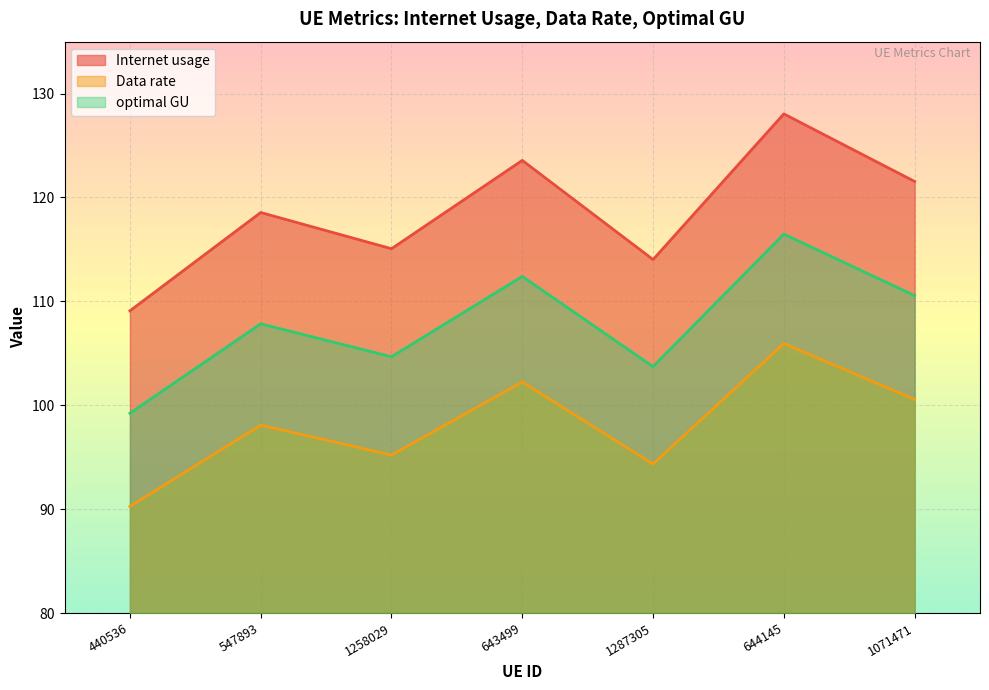

True or false: optimal GU and Data rate cross at least once.

False